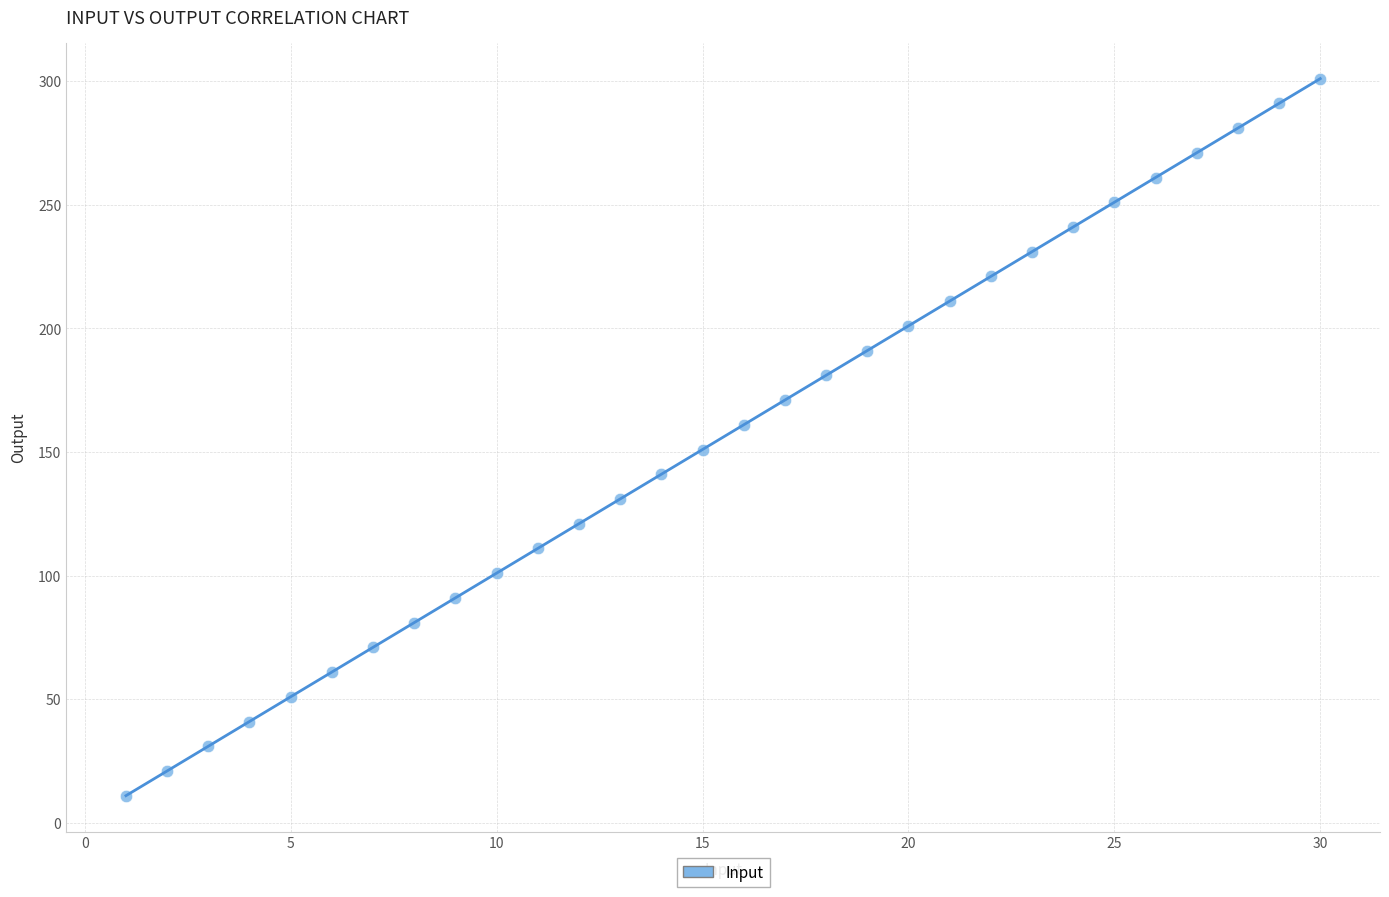

What is the range of X values (max minus min)?

29